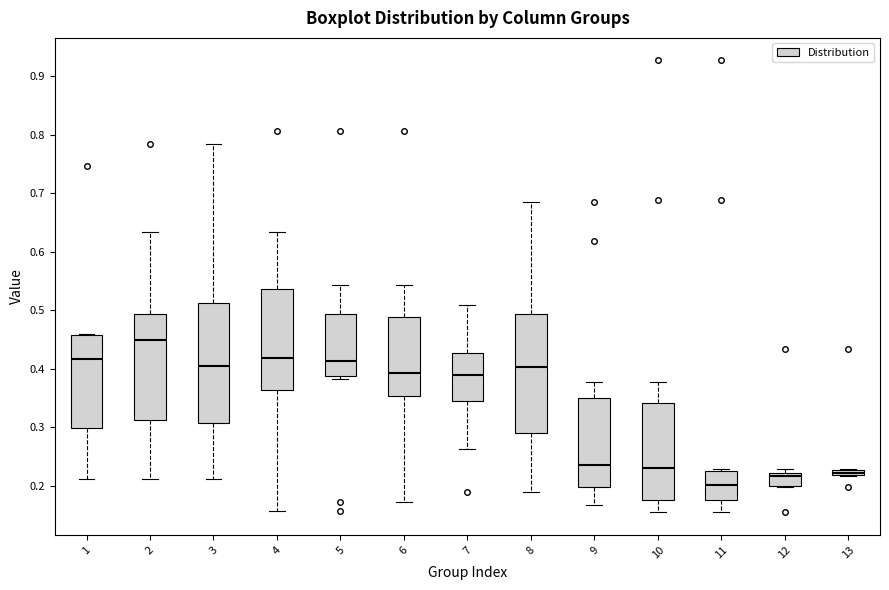

Where is the upper edge of the box at x = 8 on the y-axis? The values are not printed on the chart, so give them approximately, as read against the axis.

0.49